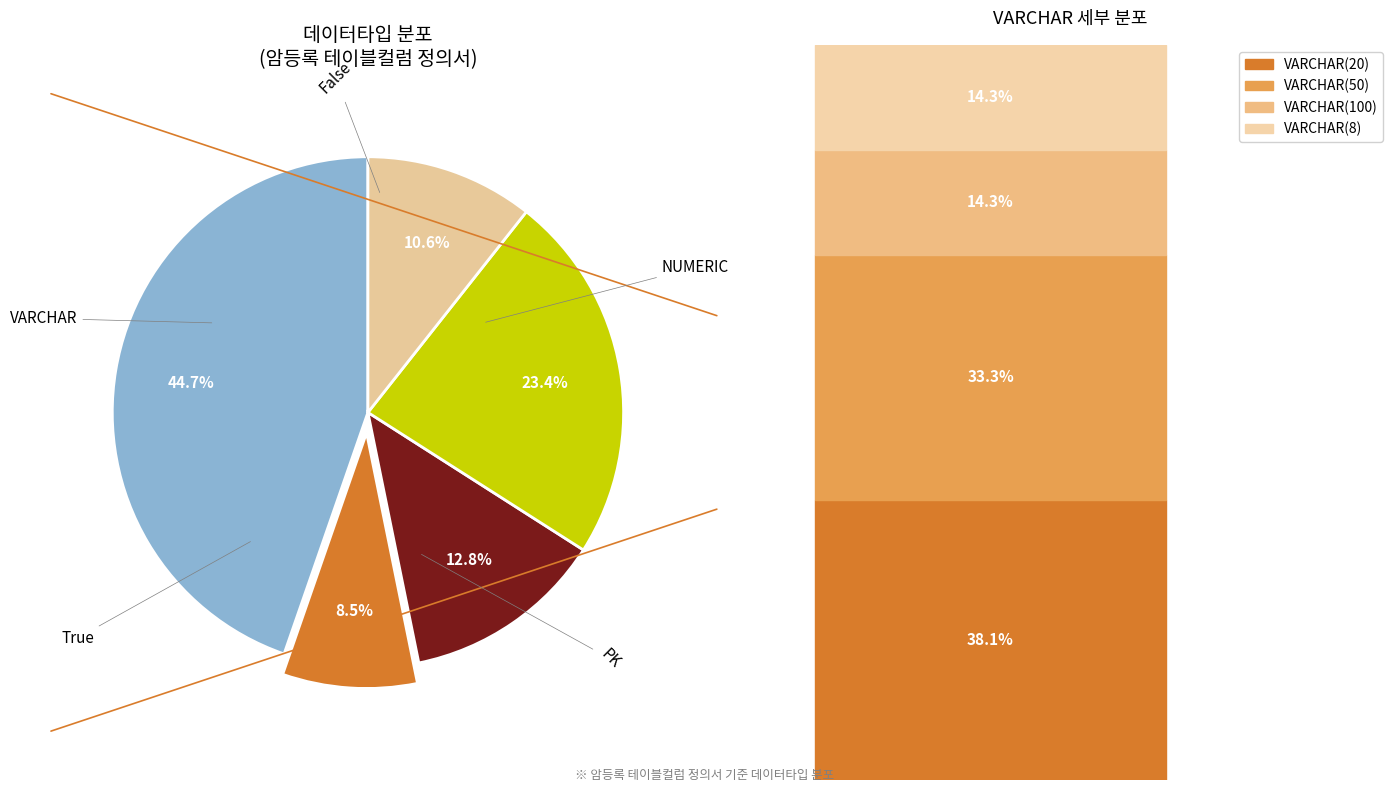

Is the sum of True and False greater than half?

No